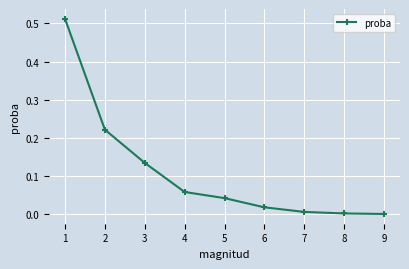

True or false: there are more than 1 points higher than both neighbors.

False